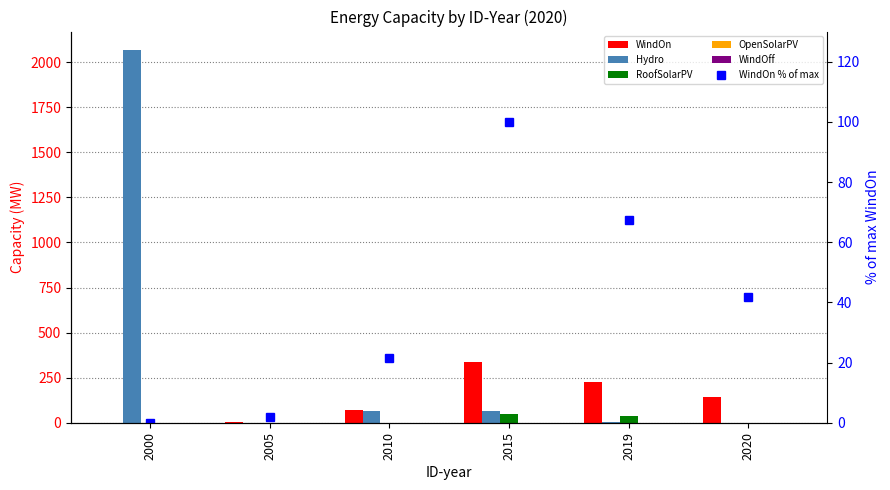

Is the value of WindOff at 2000 greater than the value of Hydro at 2010?

No